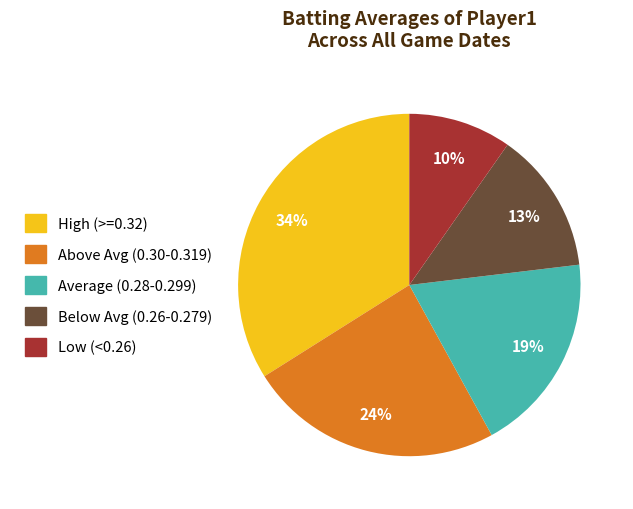

Count the number of slices in the pie.

5